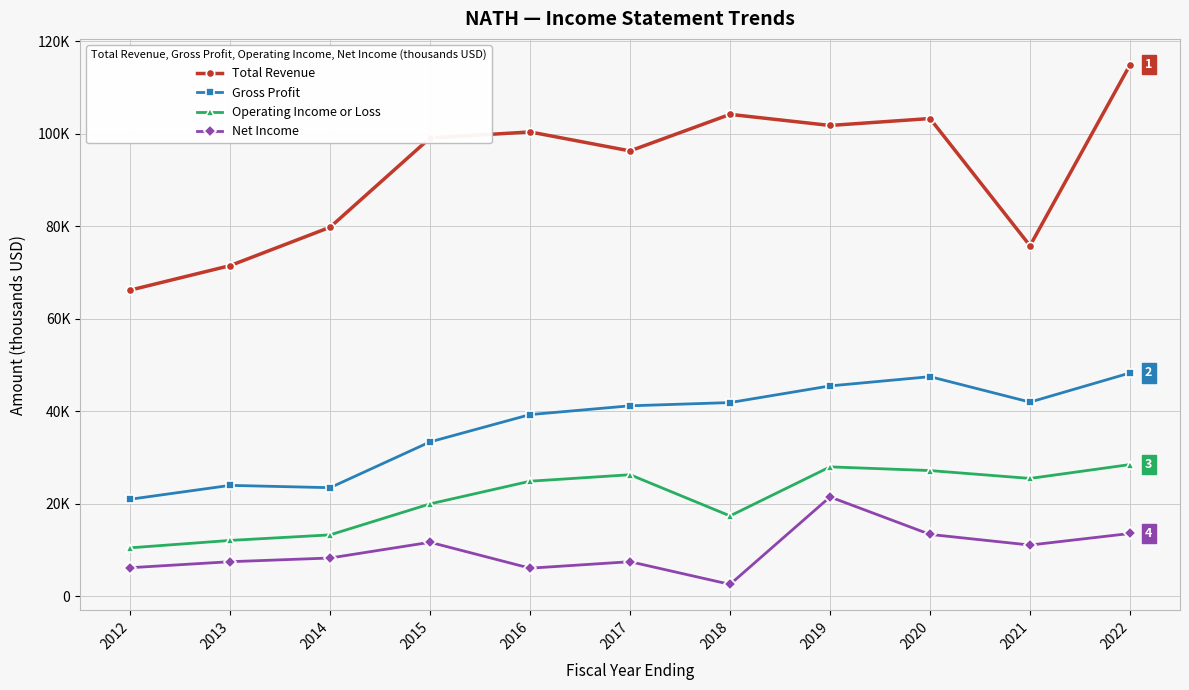

List the series in order of their peak value, lowest first.

Net Income, Operating Income or Loss, Gross Profit, Total Revenue